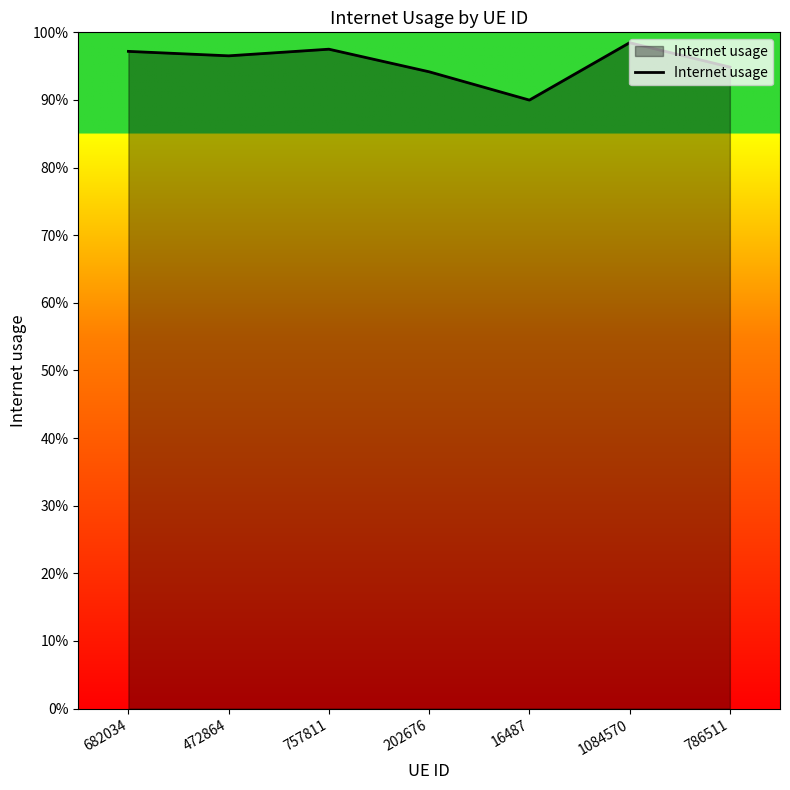

What is the maximum value shown in the chart?

1.0